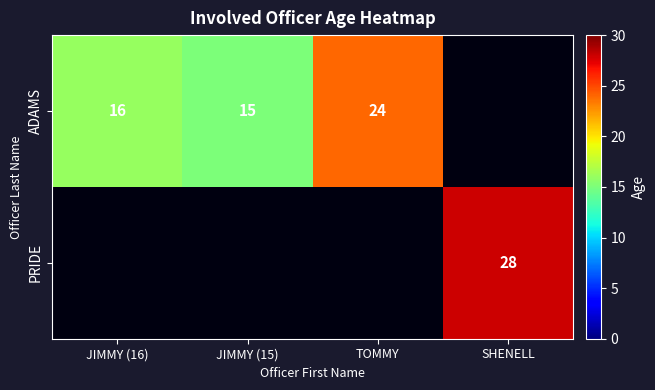

Which label corresponds to the smallest value in the chart?

JIMMY (15)